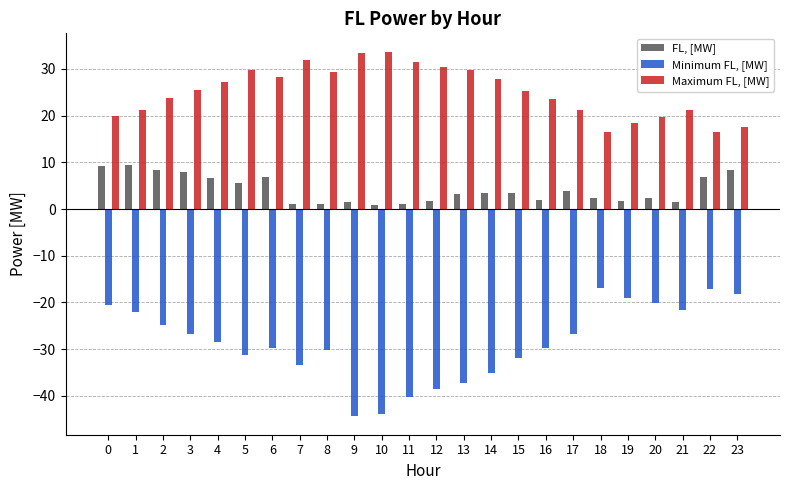

Rank the series at 18 from lowest to highest value.

Minimum FL, [MW], FL, [MW], Maximum FL, [MW]